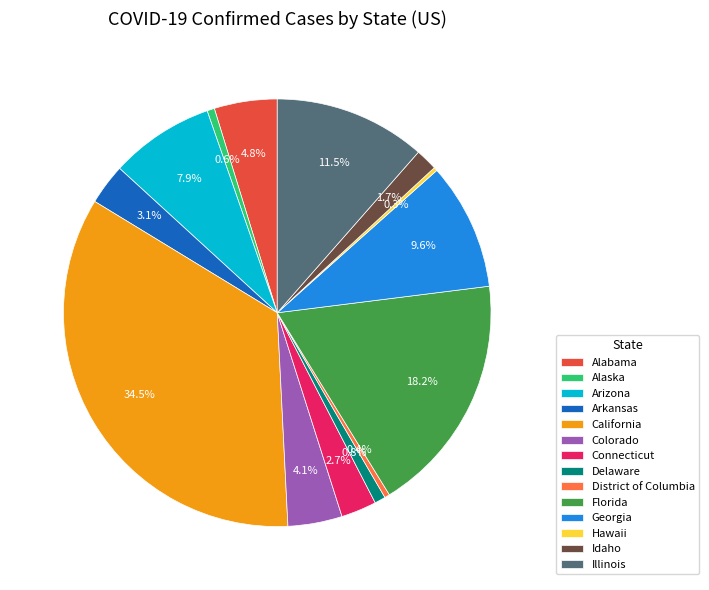

What is the ratio of the value at Georgia to the value at Illinois?

0.8